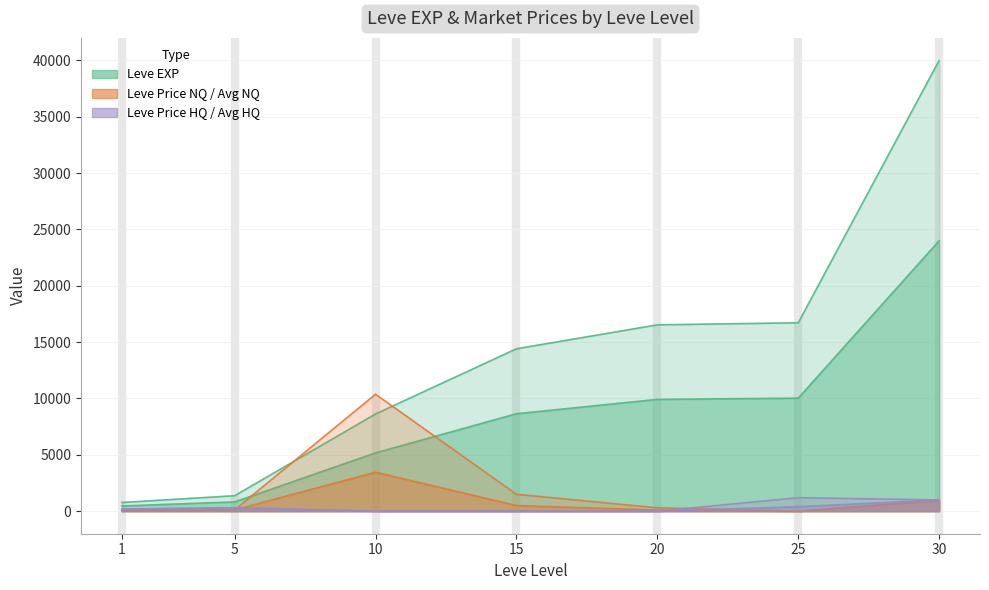

What is the sum of the LevePriceNQ values at 30 and 15?

2450.0